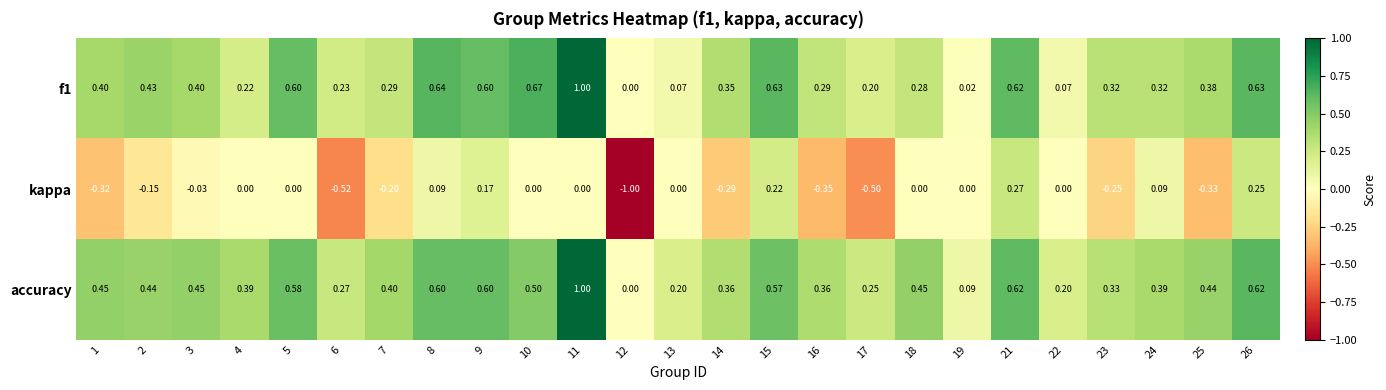

Which series has the largest total across all categories?

accuracy